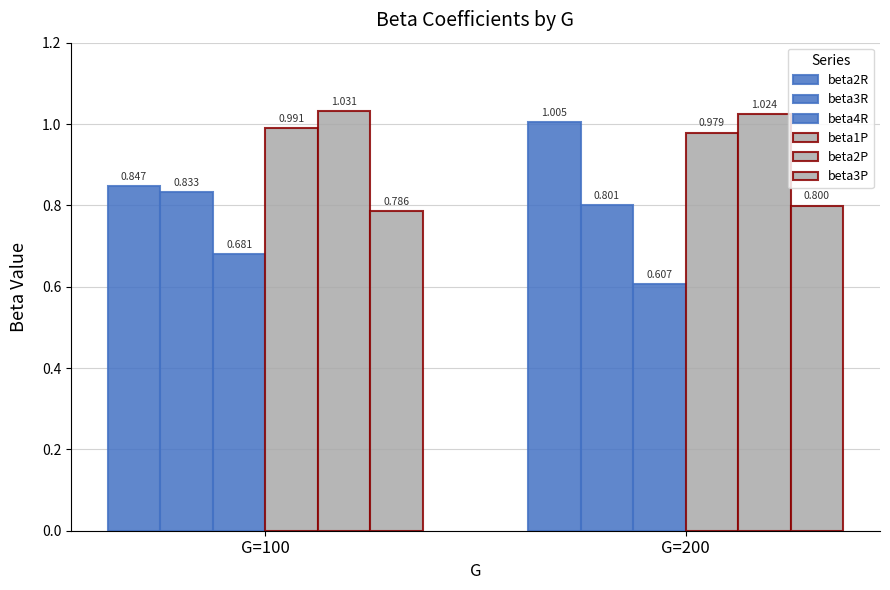

Count the number of data series in this chart.

6